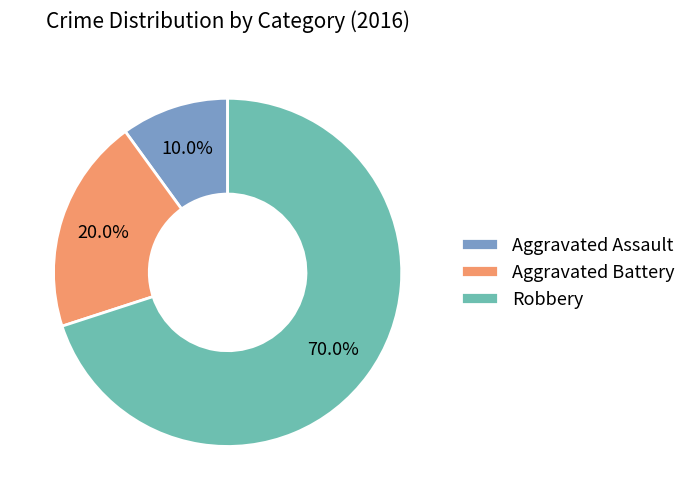

What is the largest slice in the pie chart?

Robbery